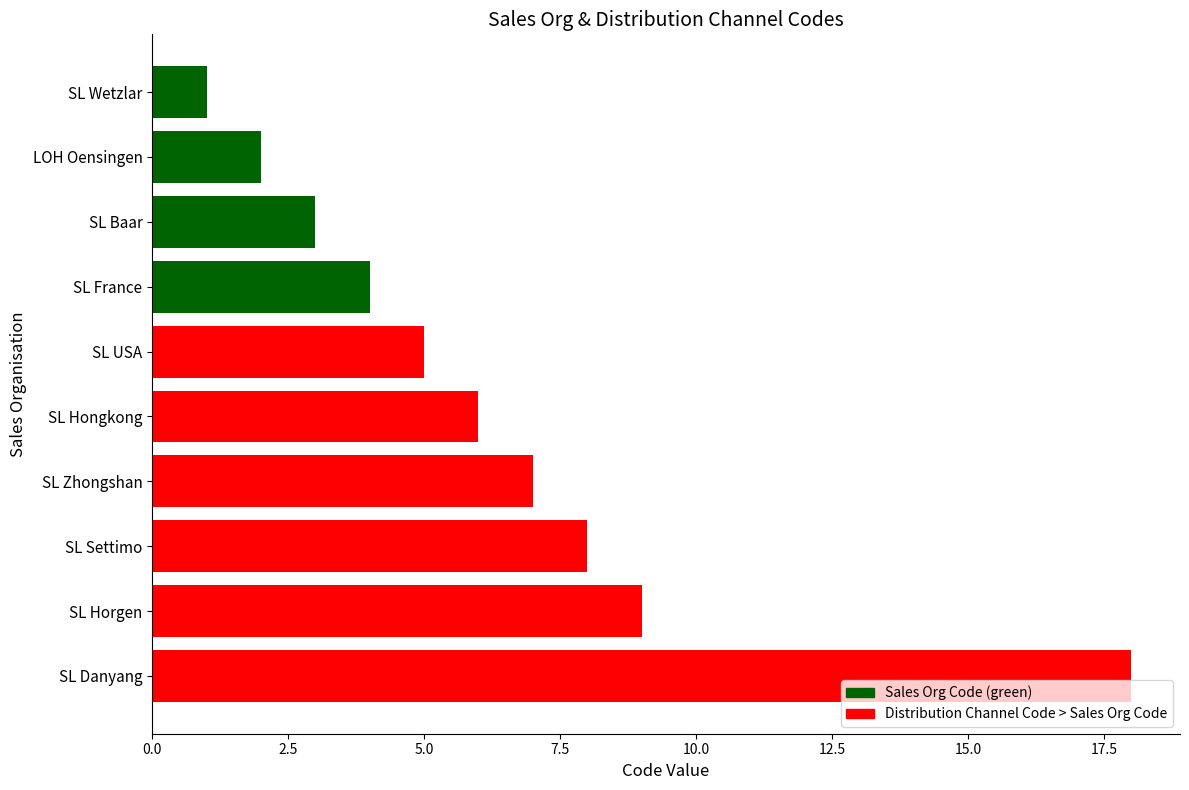

List the labels in order of value, largest first.

SL Danyang, SL Horgen, SL Settimo, SL Zhongshan, SL Hongkong, SL USA, SL France, SL Baar, LOH Oensingen, SL Wetzlar